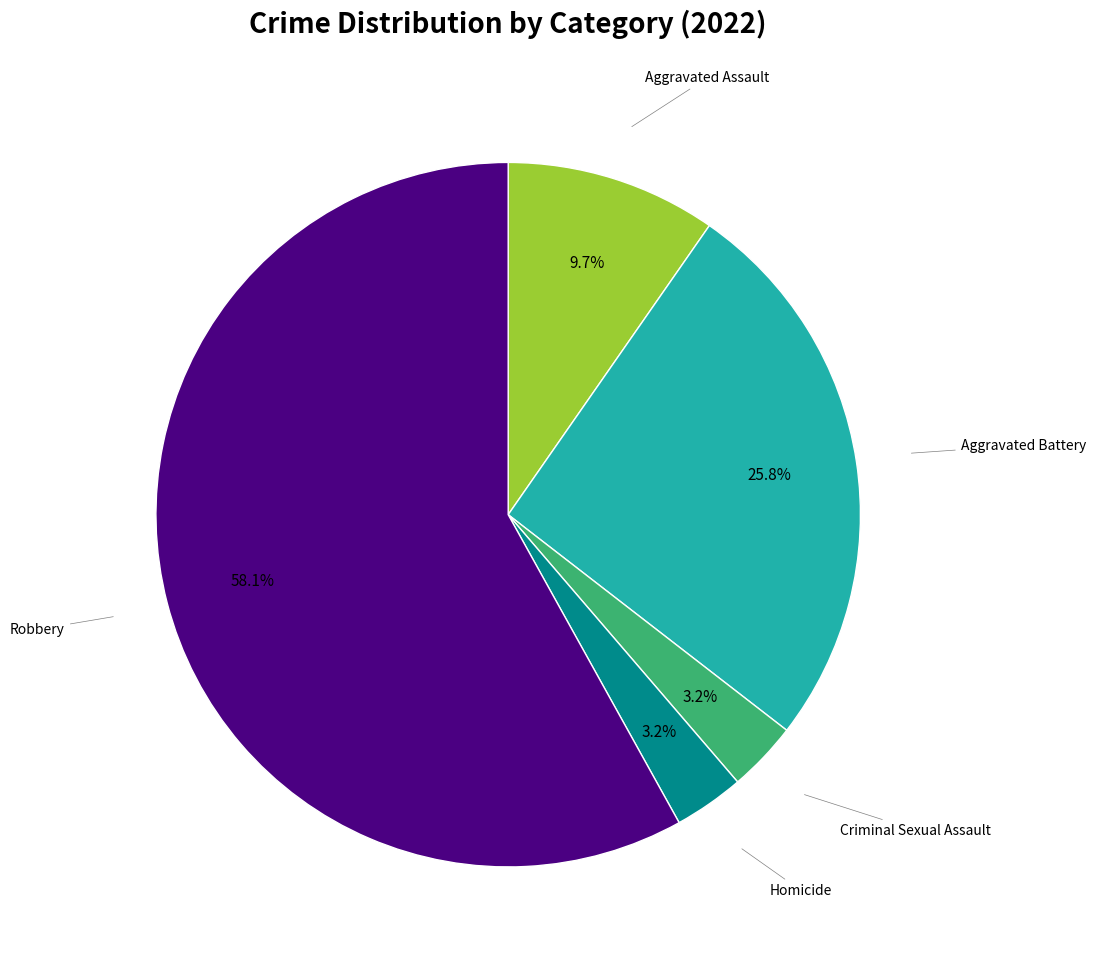

Is there a majority slice in this chart?

Yes